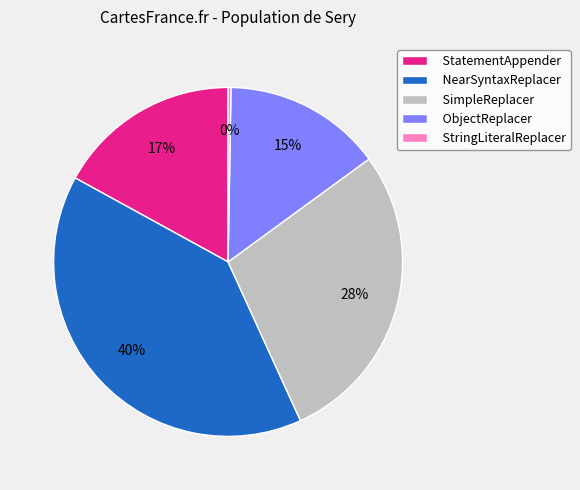

Approximately how many times larger is the value at ObjectReplacer compared to StatementAppender?

0.9